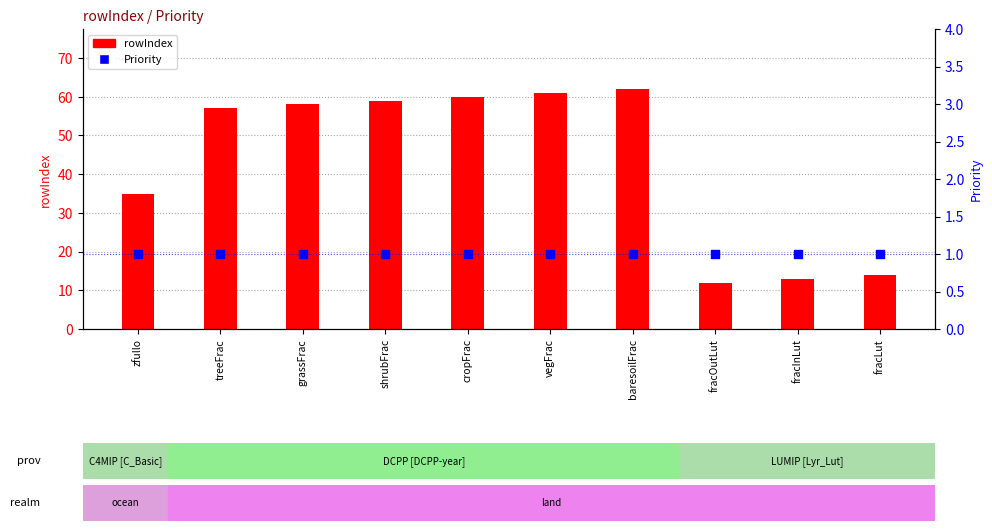

At how many categories does at least one series exceed 3?

10